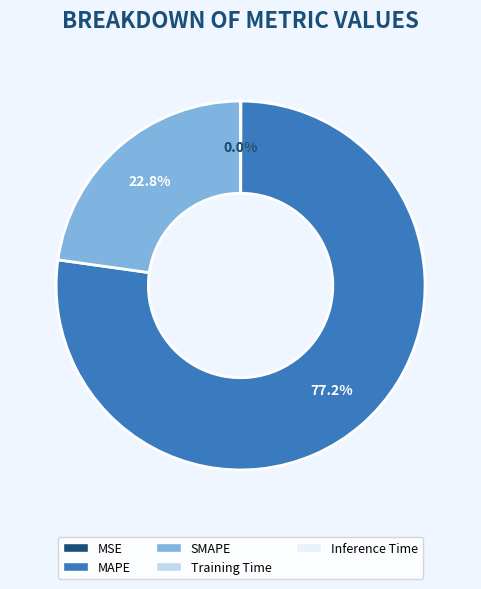

What is the majority slice?

MAPE